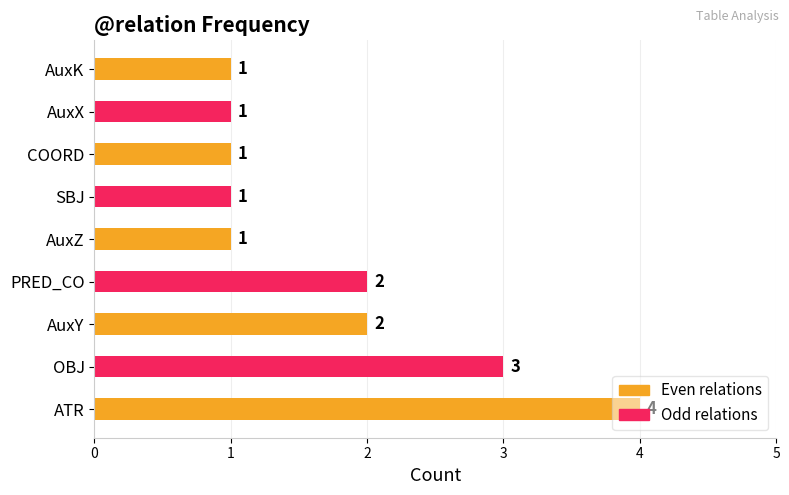

True or false: the data shows 1 at SBJ.

True